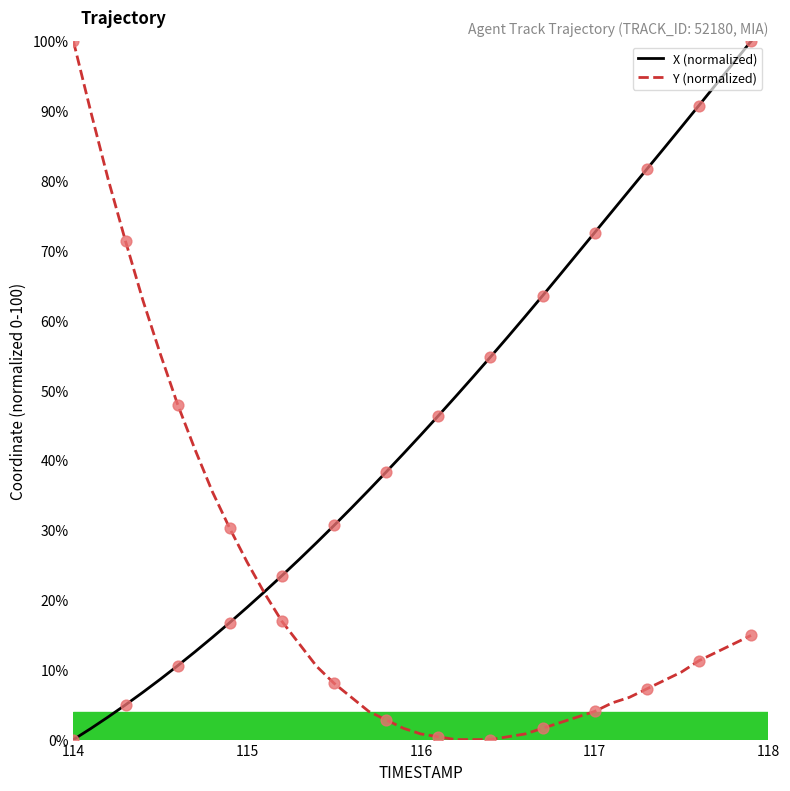

Which series has the largest total across all categories?

X (normalized)